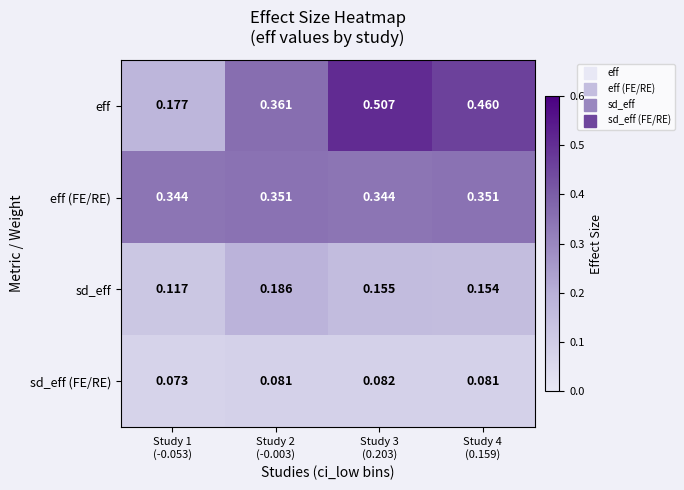

At how many categories does at least one series exceed 0?

4